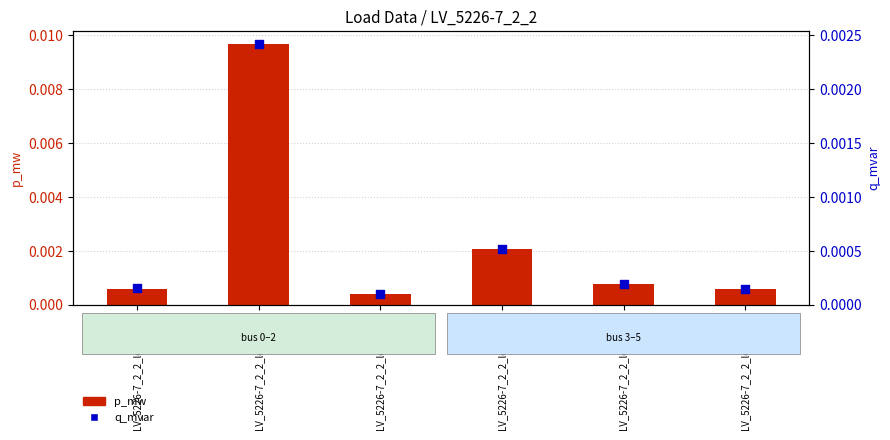

Which series contains the lowest Y value?

q_mvar